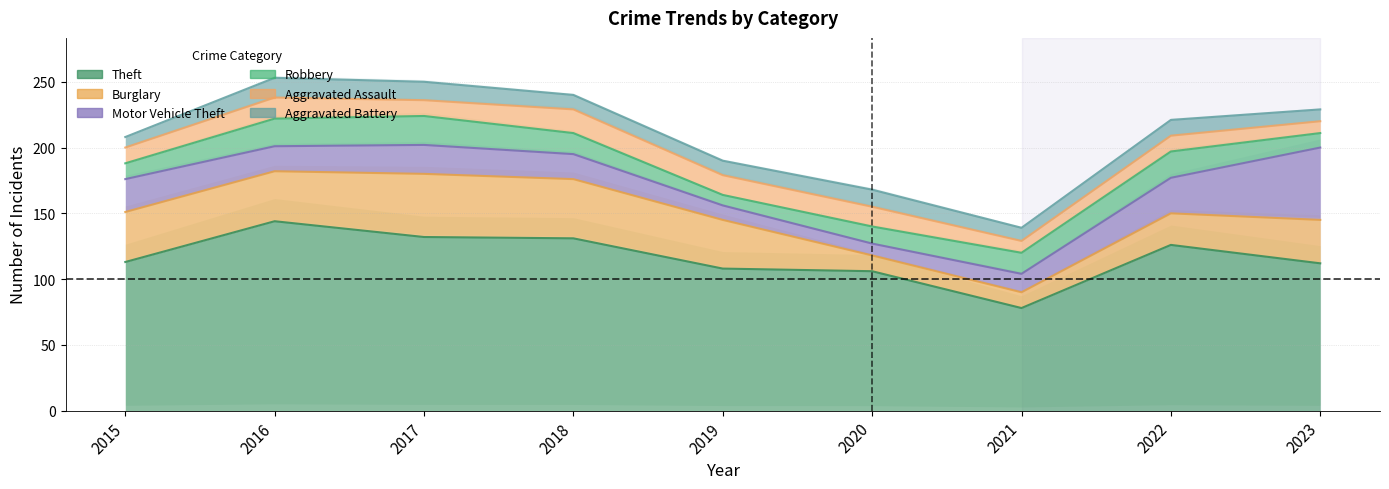

Between 2017 and 2022, which is larger?

2017